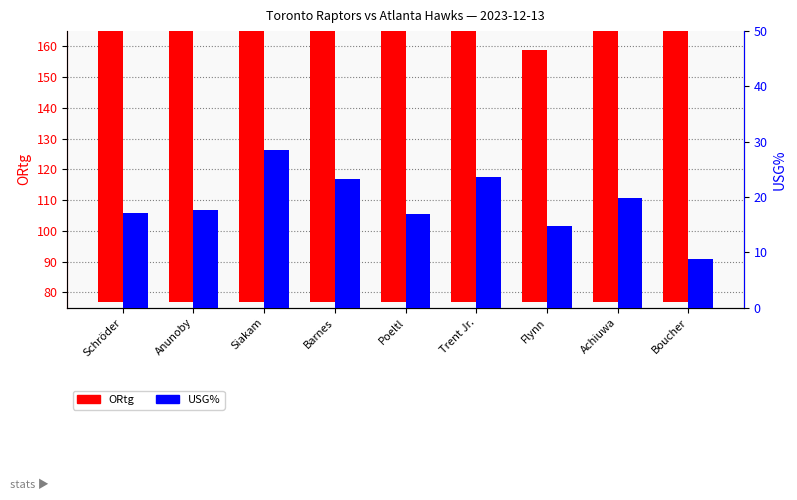

How many series are shown in this chart?

2